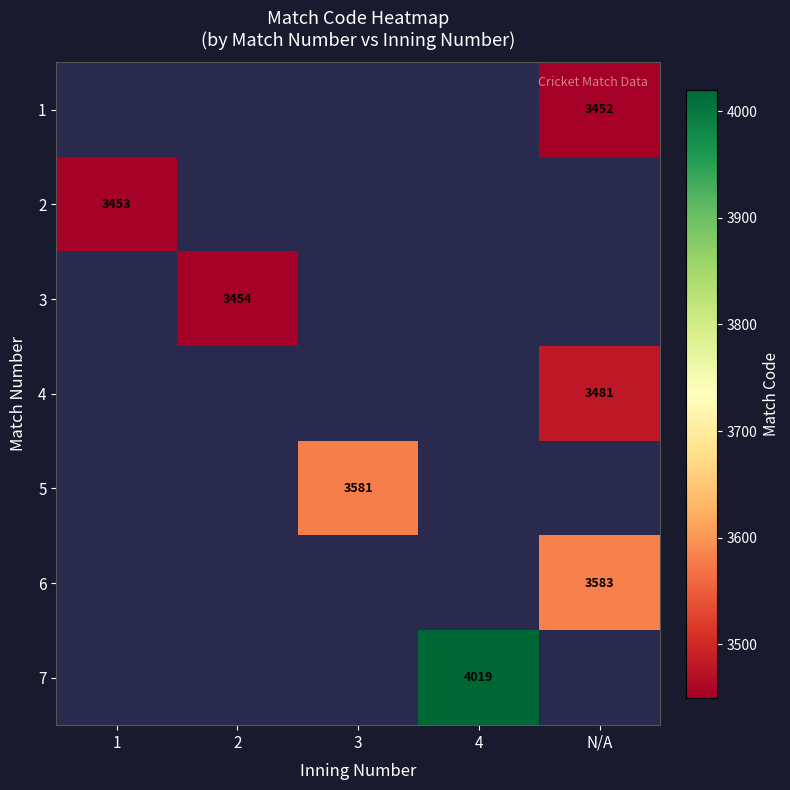

The value of 2 at 1 is 5497. True or false?

False